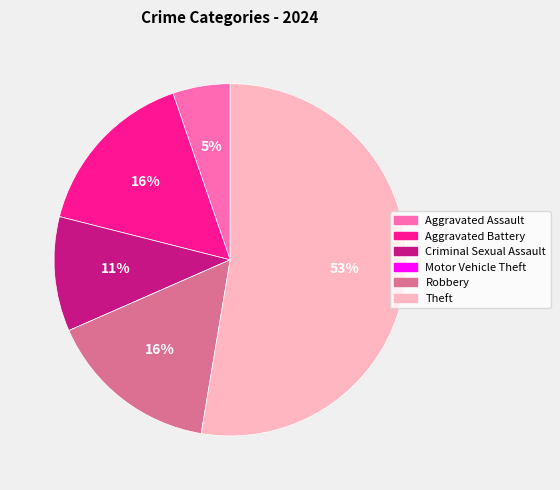

True or false: Aggravated Battery accounts for 16% of the total.

True